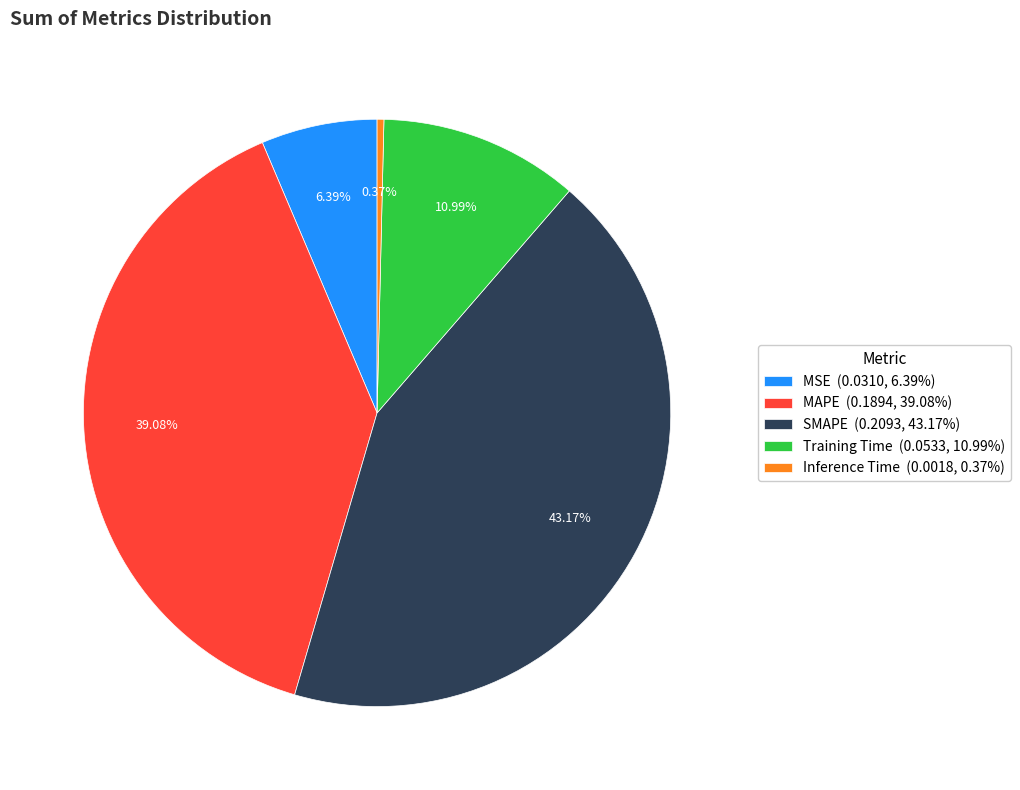

Do Training Time and Inference Time together represent more than half of the pie?

No